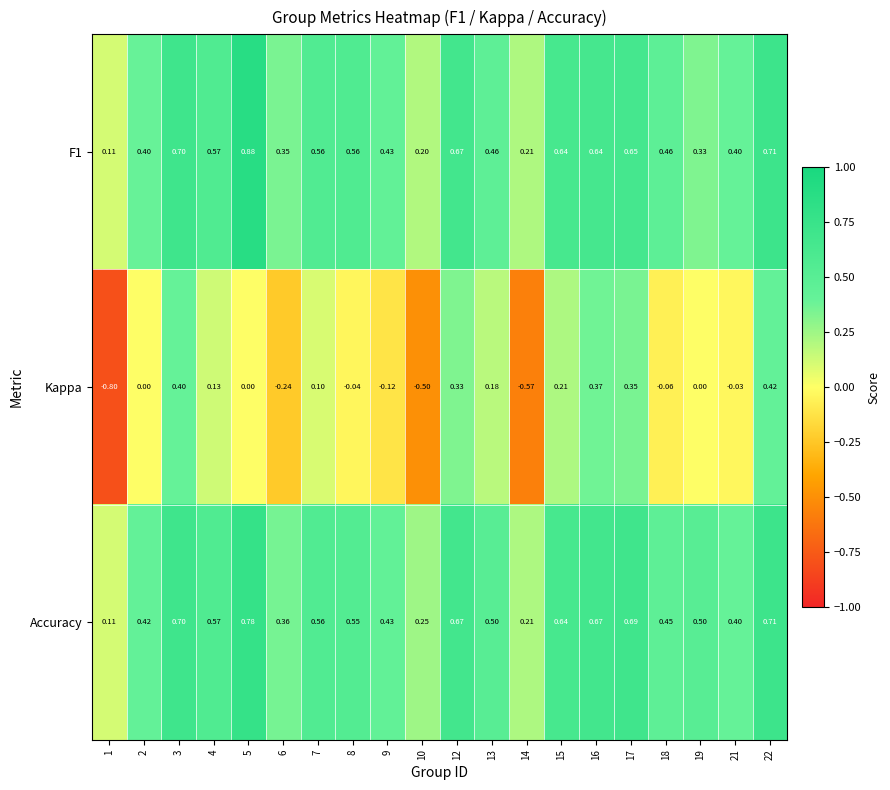

What is the spread (max minus min) of values at 2?

0.4